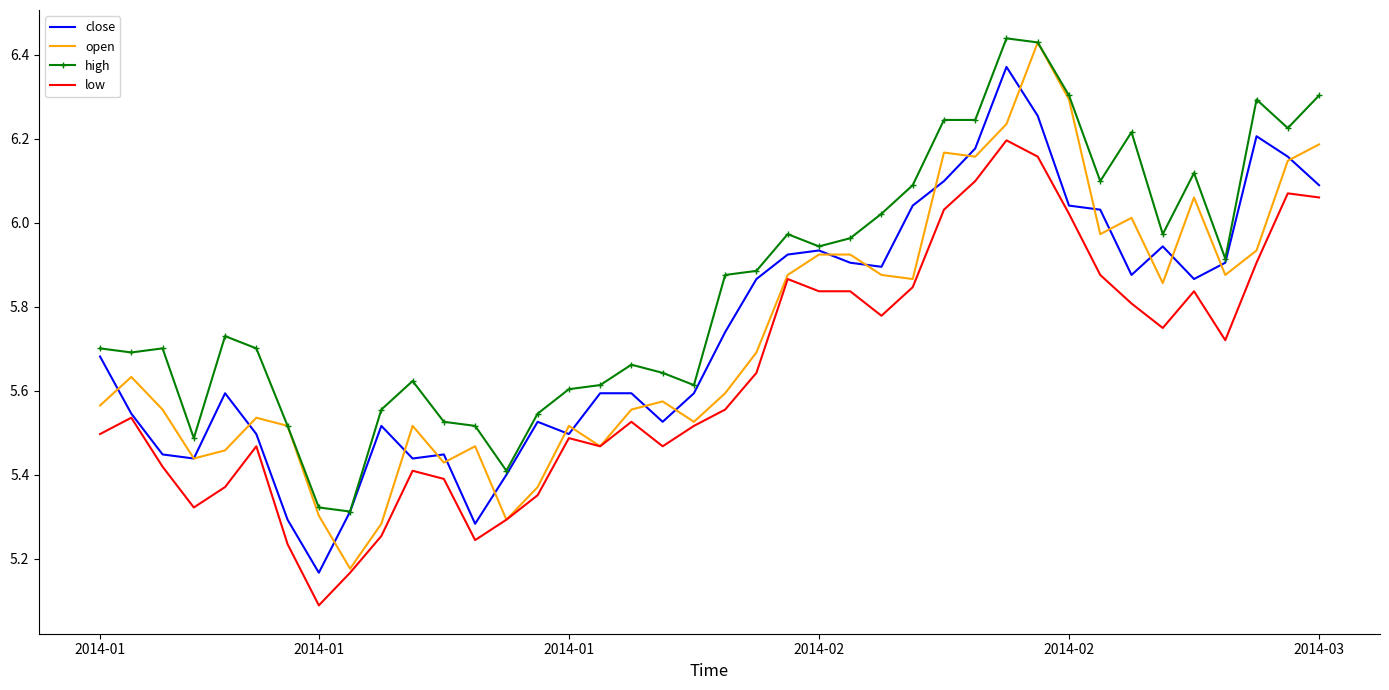

Which series has the largest total across all categories?

high